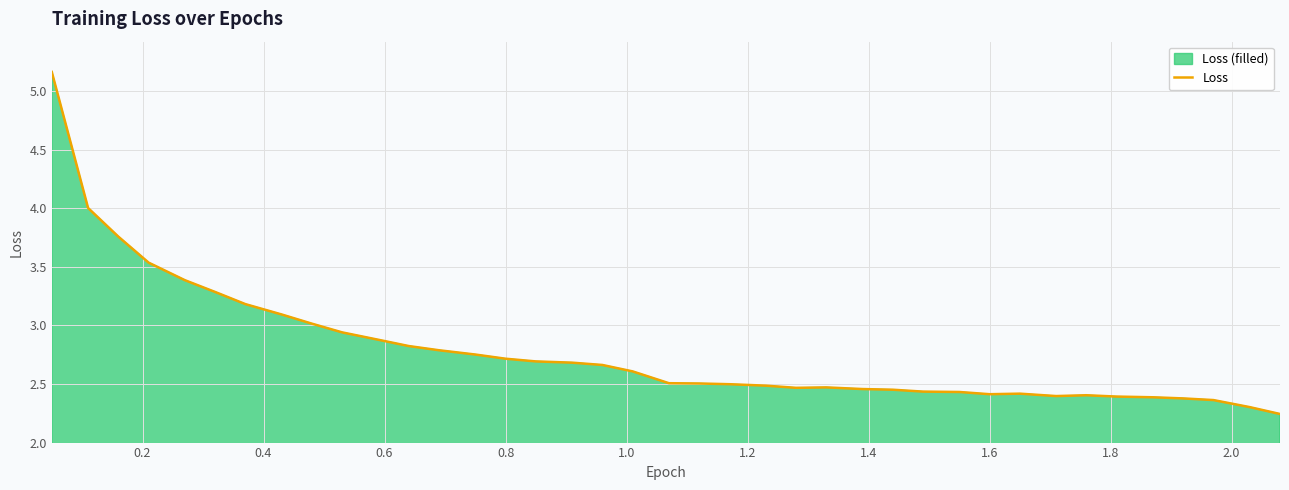

What is the smallest value displayed?

2.2